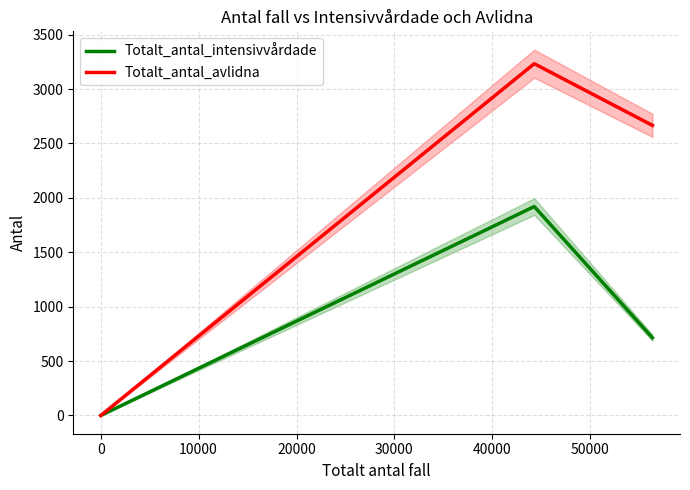

How many values in the Totalt_antal_intensivvårdade series exceed 714?

1